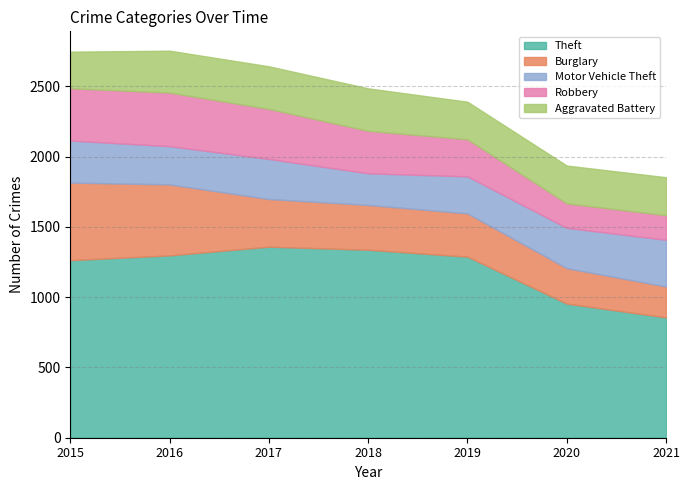

How many data points in Aggravated Battery are above 270?

3